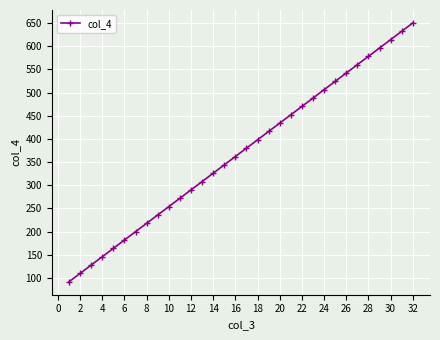

What is the difference between the maximum and minimum values?

558